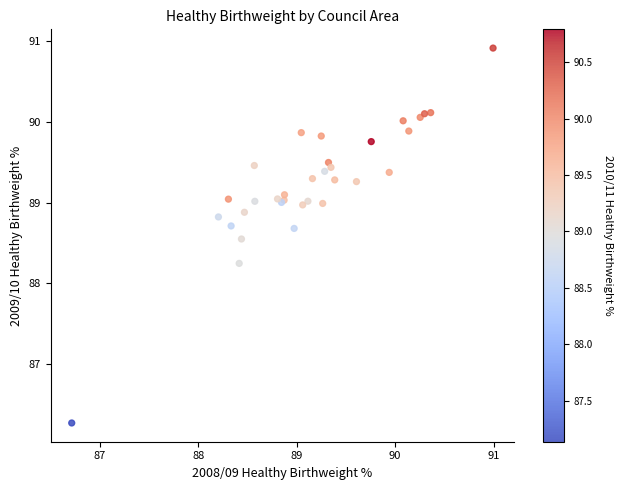

What Y value in the scatter plot is closest to 88?

88.2